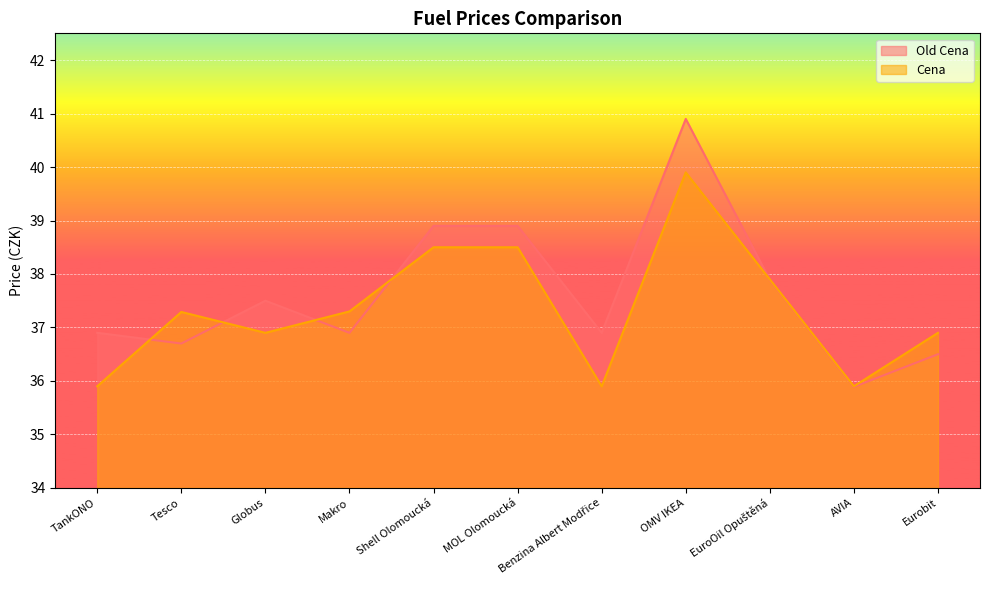

At Tesco, list the series in order from largest to smallest.

Cena, Old Cena